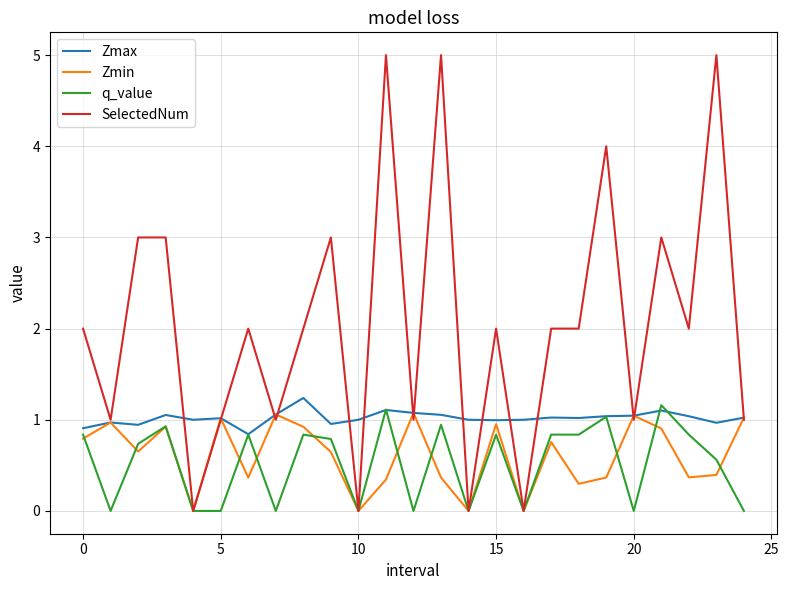

How many lines are shown in the chart?

4